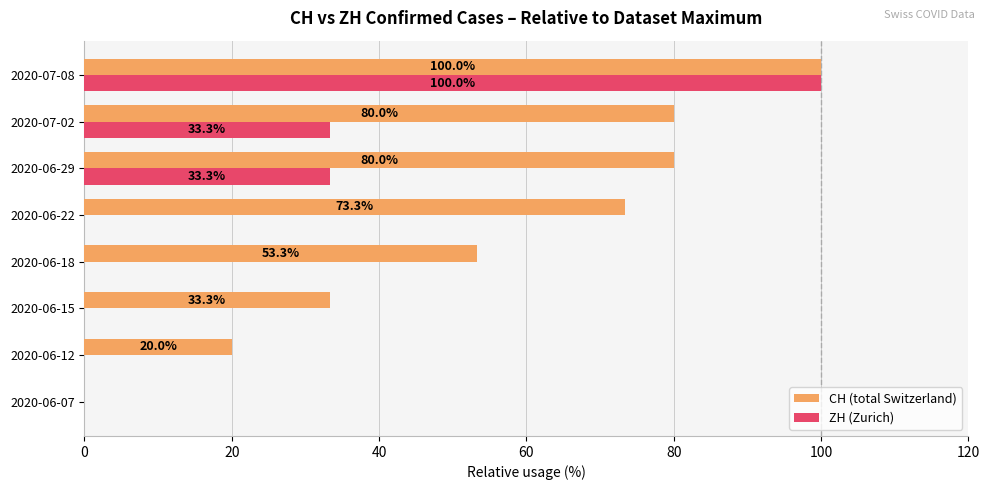

How many values in the CH (total Switzerland) series exceed 73?

4